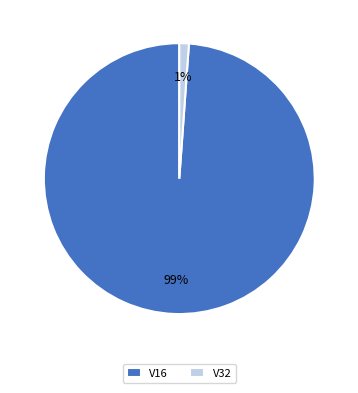

Is the sum of V32 and V16 greater than half?

Yes